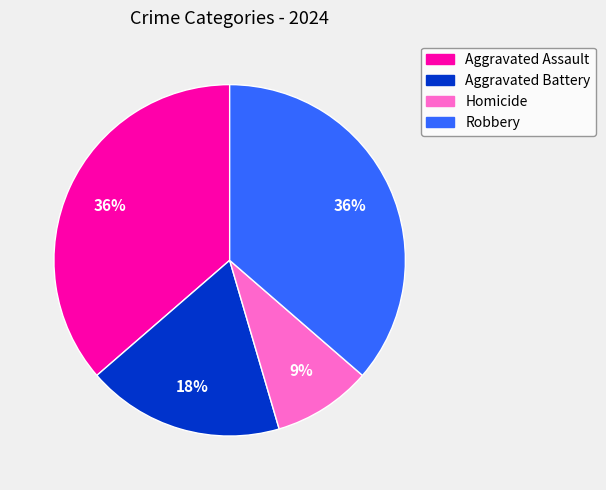

How many slices are in this pie chart?

4